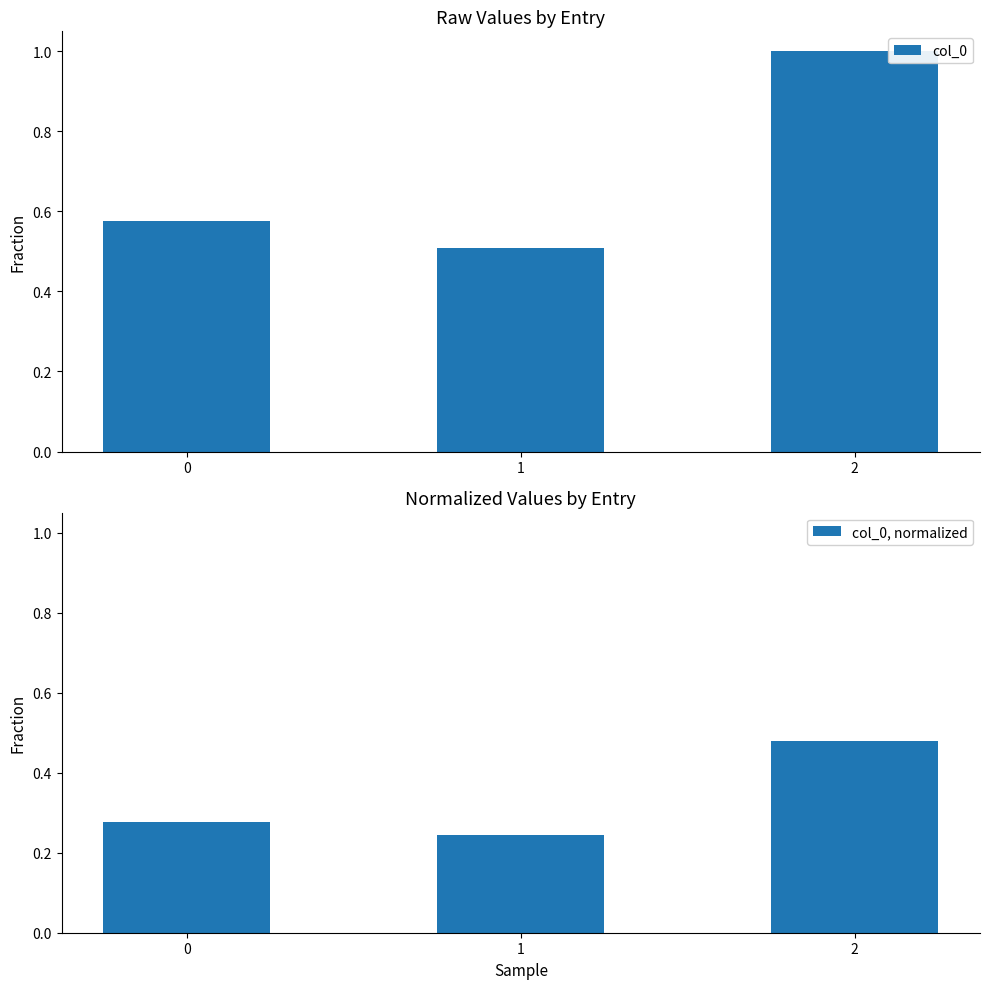

List the series in order of their overall mean, highest first.

col_0, col_0, normalized